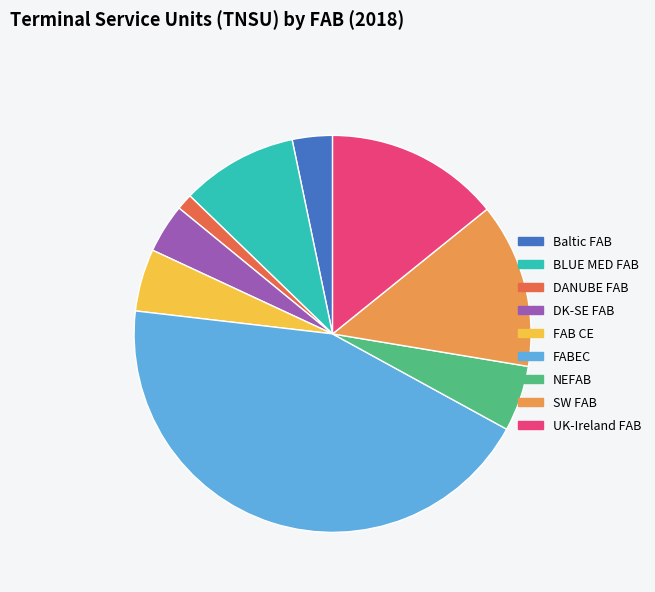

What is the largest slice in the pie chart?

FABEC